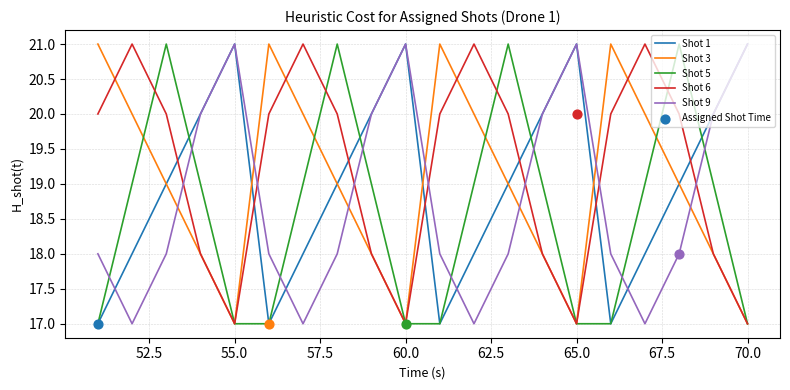

Which series reaches the minimum Y coordinate?

Shot 1